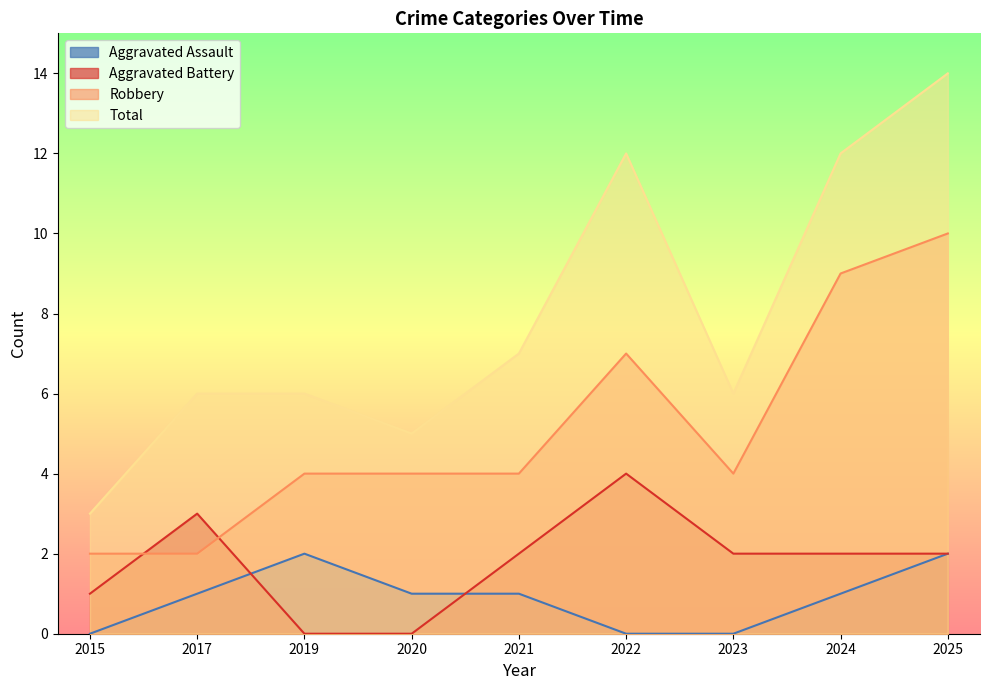

At 2015, list the series in order from smallest to largest.

Aggravated Assault, Aggravated Battery, Robbery, Total